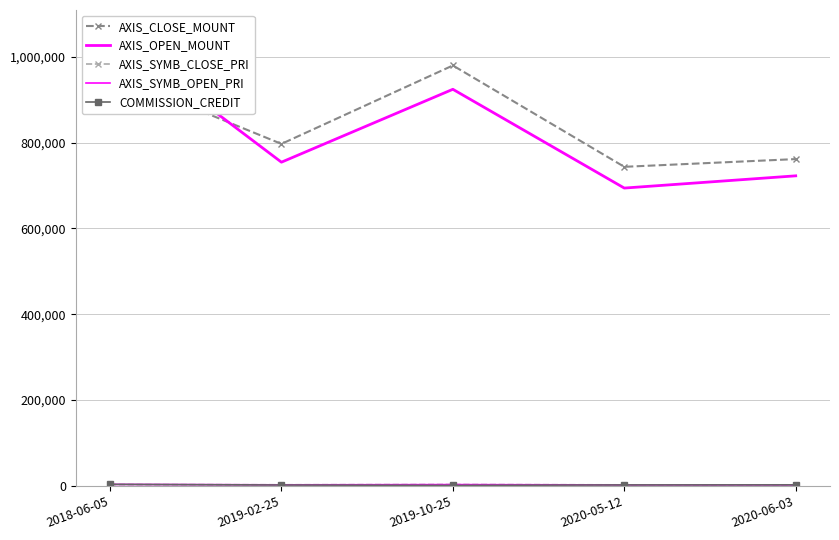

What value does the AXIS_CLOSE_MOUNT series have at 2020-05-12?

743400